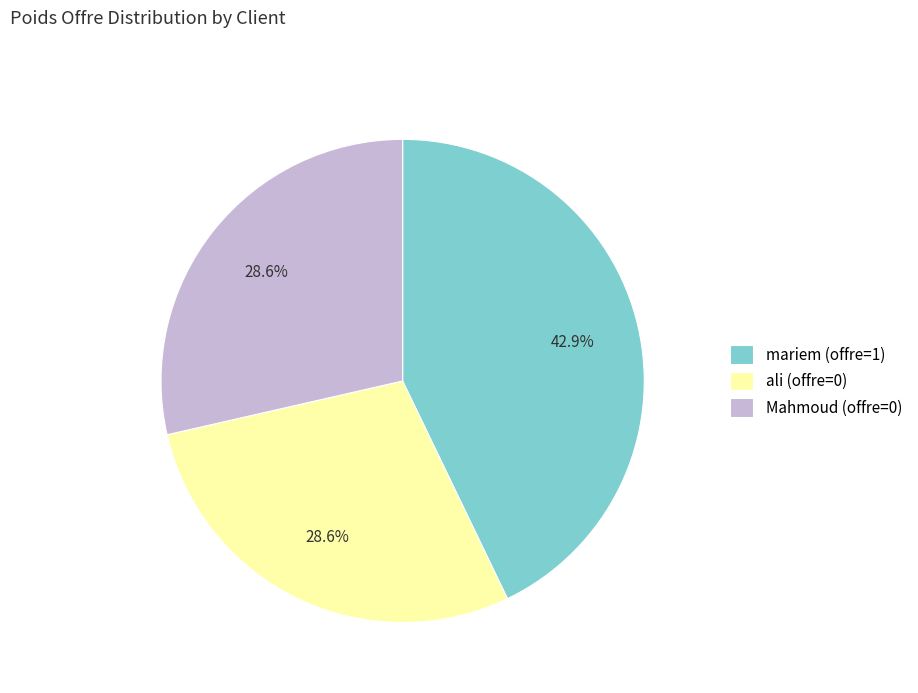

How much of the chart is everything except Mahmoud (offre=0)?

71.4%